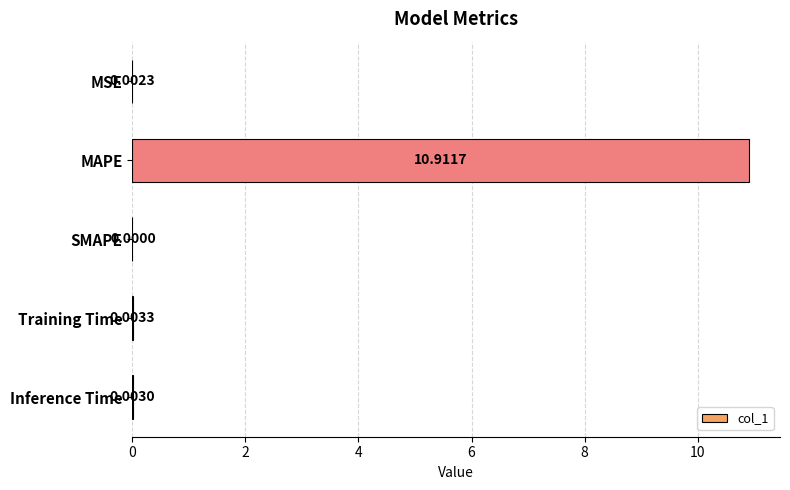

Between MSE and MAPE, which is larger?

MAPE